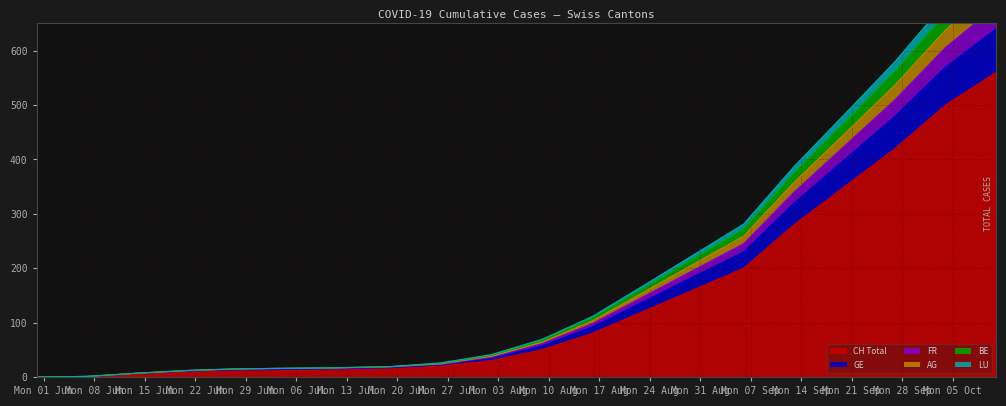

What is the highest value of the CH Total series?

560